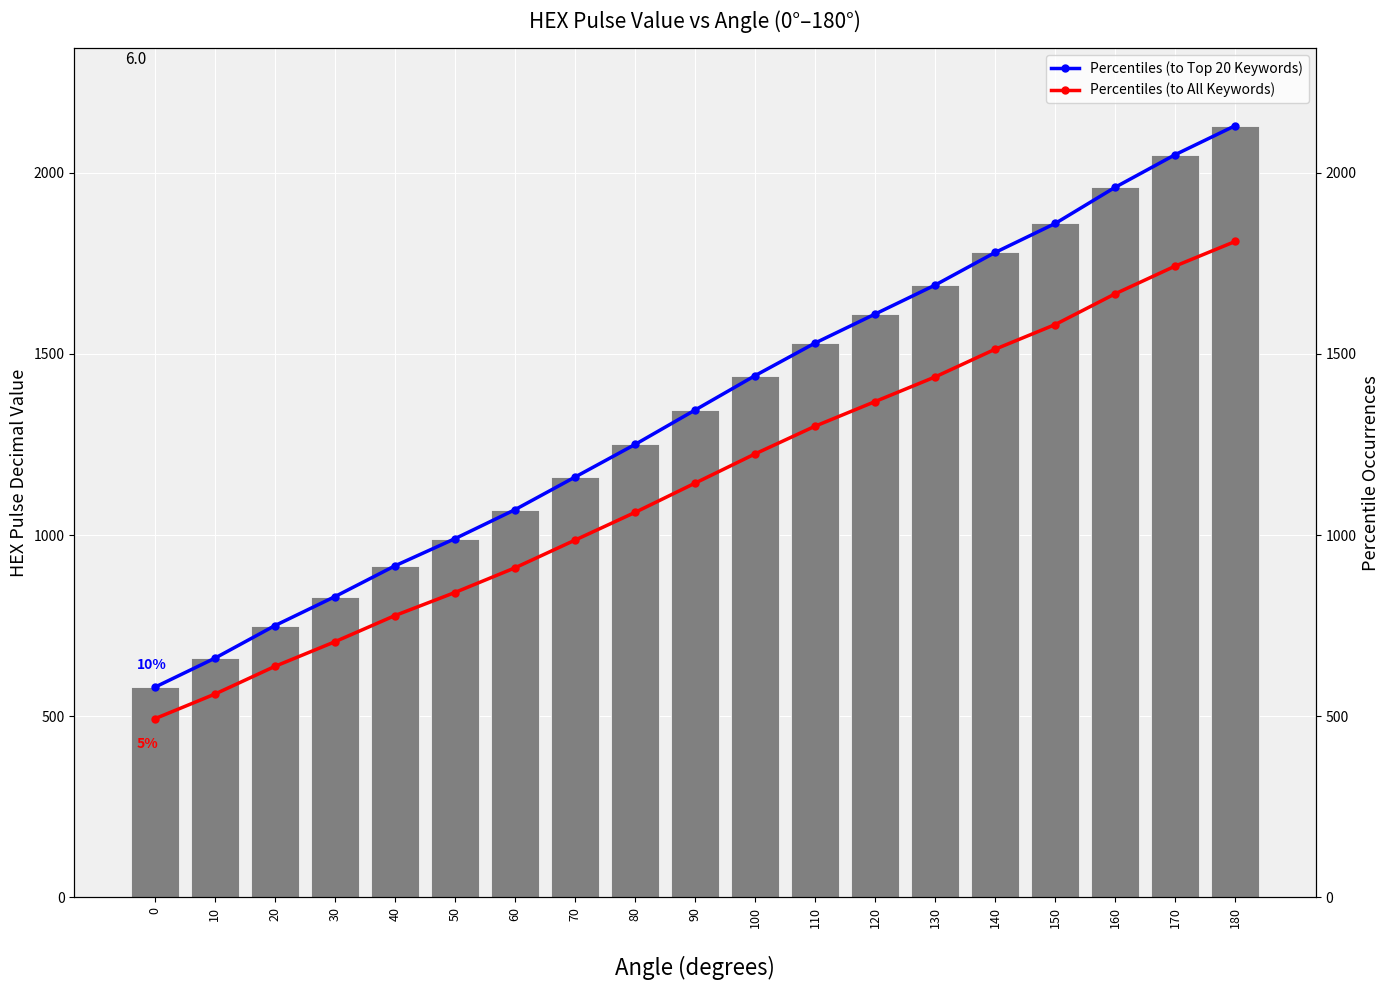

At how many categories does at least one series exceed 1816?

4